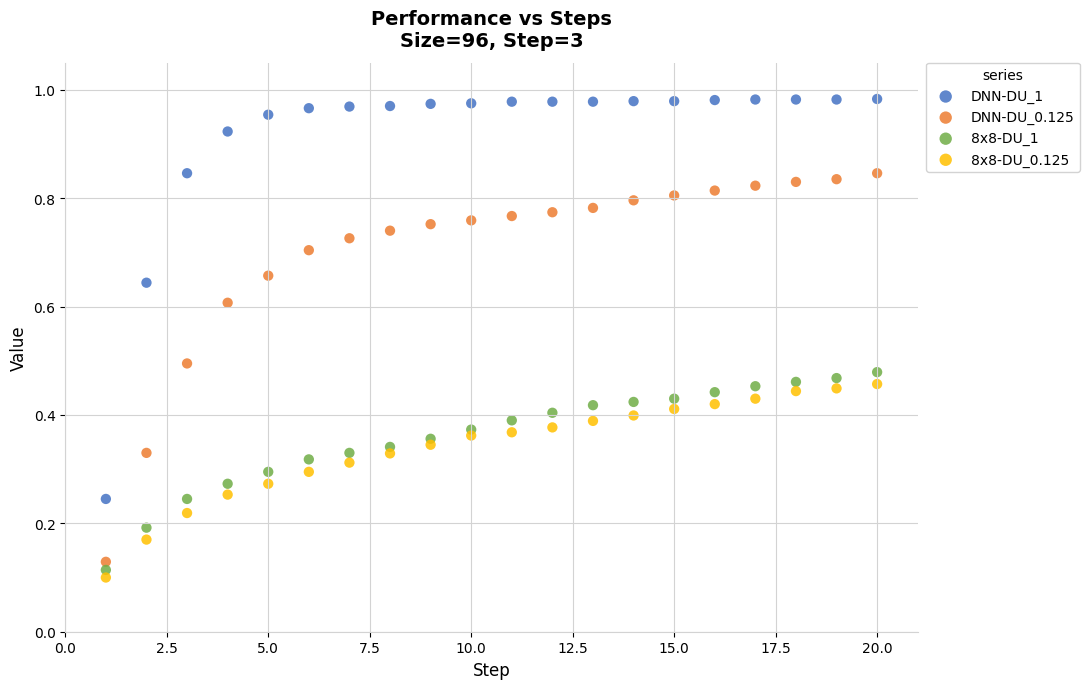

Which series contains the highest Y value?

DNN-DU_1